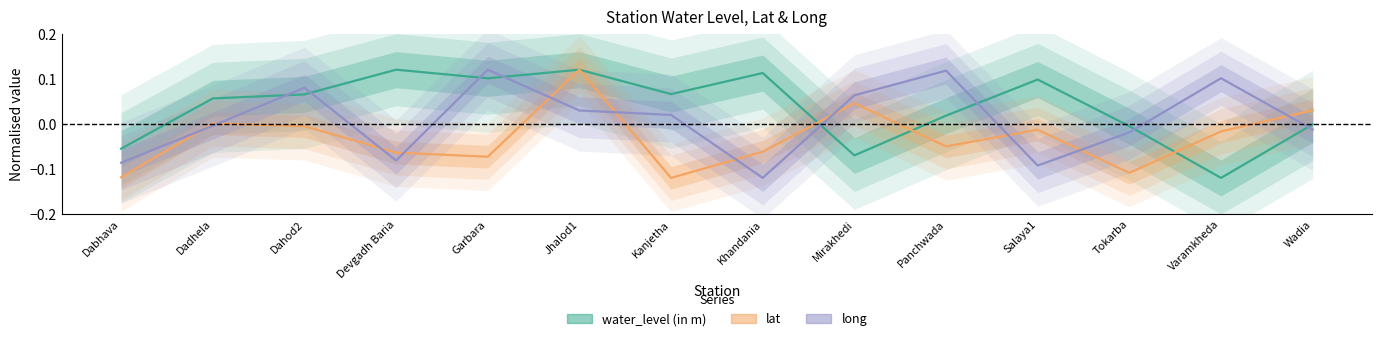

Is the value of water_level (in m) at Dabhava greater than the value of long at Jhalod1?

No